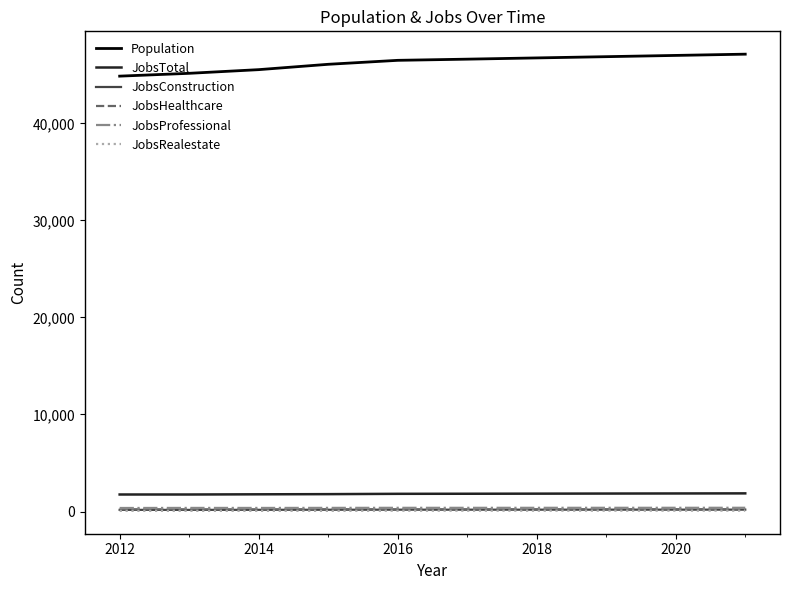

What is the maximum value shown in the chart?

47125